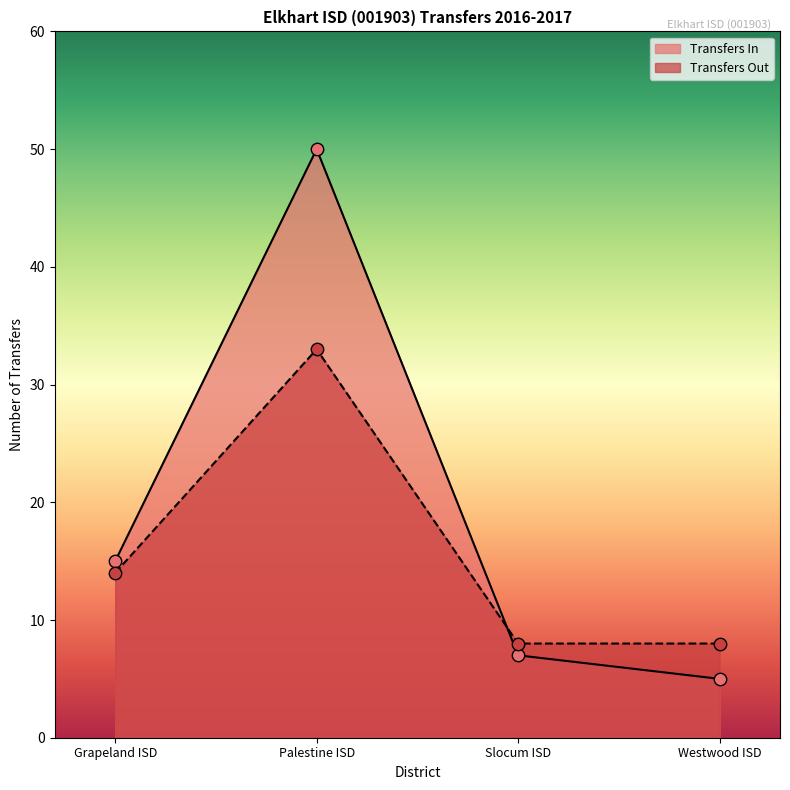

Which series contains the highest Y value?

Transfers In